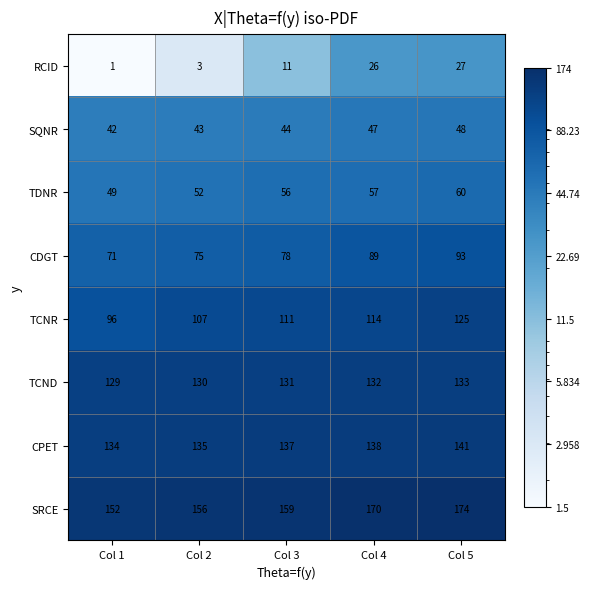

At which category does the chart reach its peak across all series?

Col 5